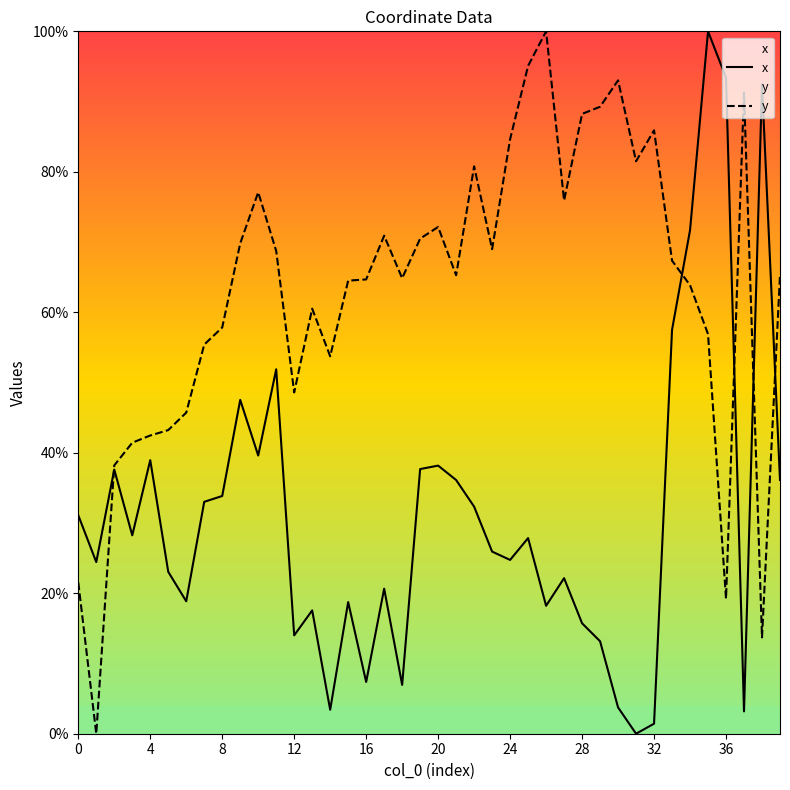

Which category has the lowest value in the x series?

31